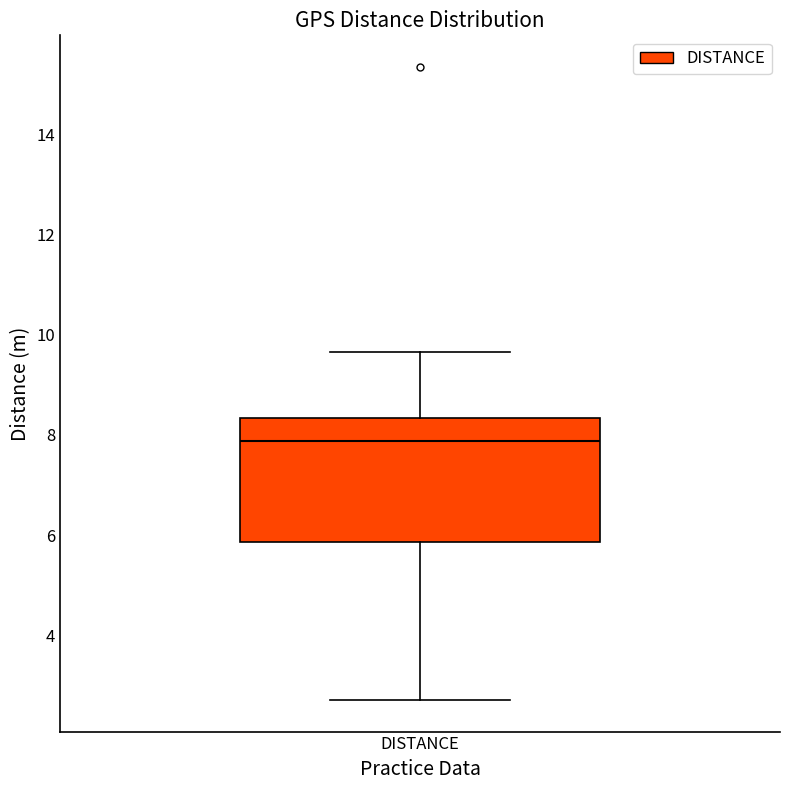

Where does the median line of the box for DISTANCE sit on the y-axis? The values are not printed on the chart, so give them approximately, as read against the axis.

7.8